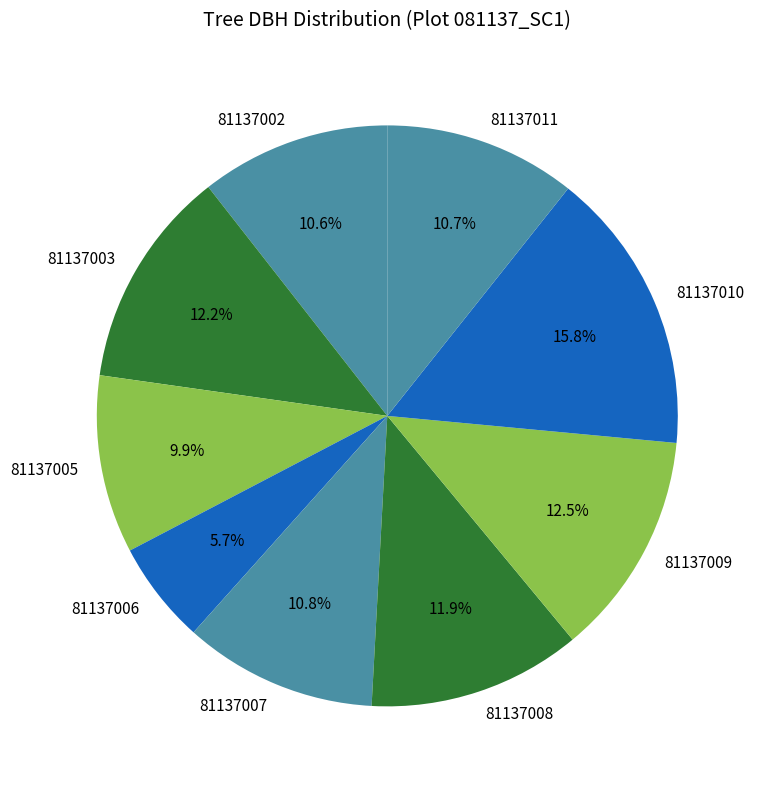

True or false: 81137010 accounts for 16% of the total.

True